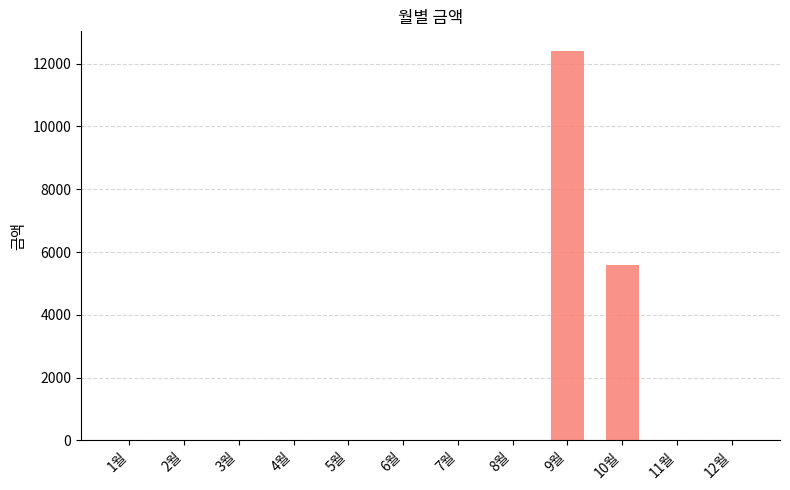

What is the maximum value shown in the chart?

12410